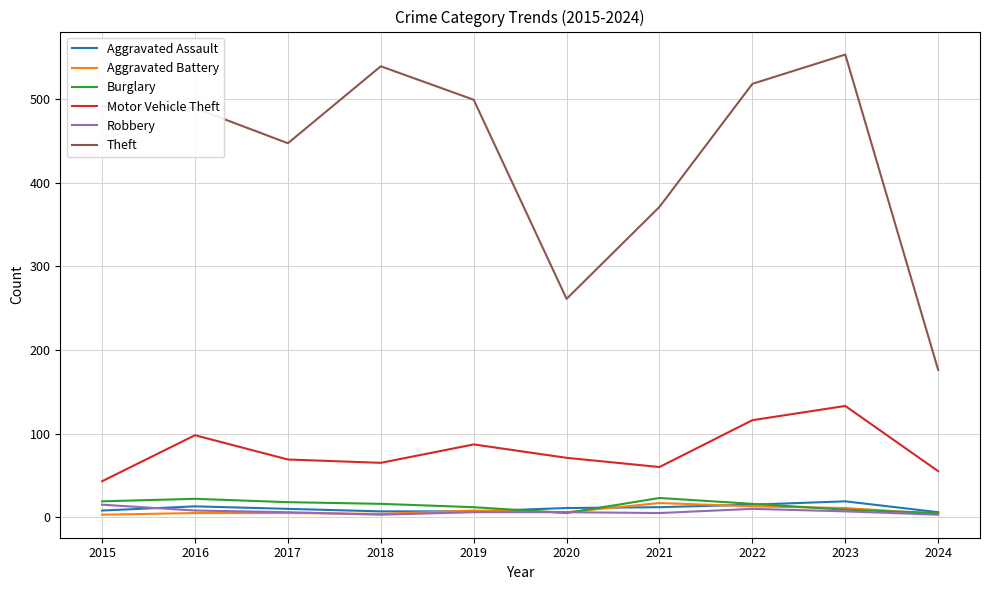

True or false: Aggravated Assault and Theft cross at least once.

False